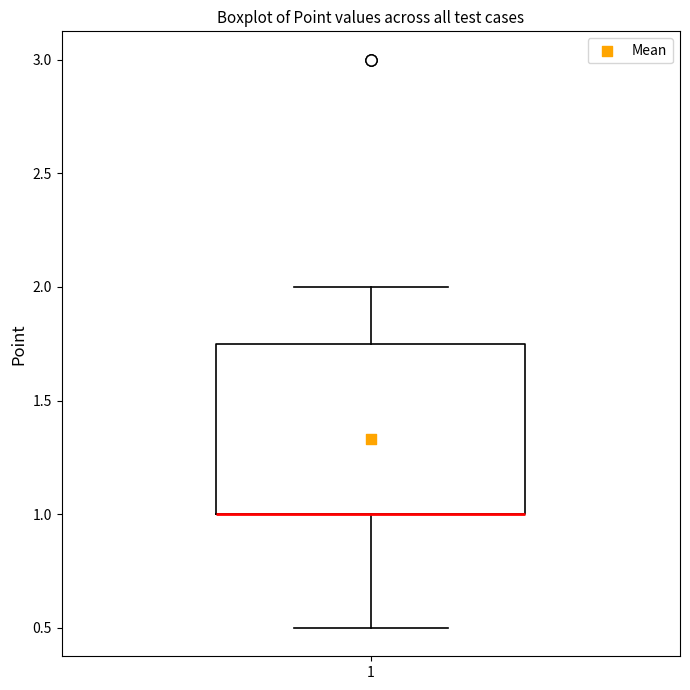

Transcribe this box plot: give where the median line is, the range the box spans, and where the two whiskers end, as read against the y-axis. The values are not printed on the chart, so give them approximately, as read against the axis.

median 1.00 (drawn on the box's lower edge), box 1.00 to 1.75, whiskers 0.50 to 2.00